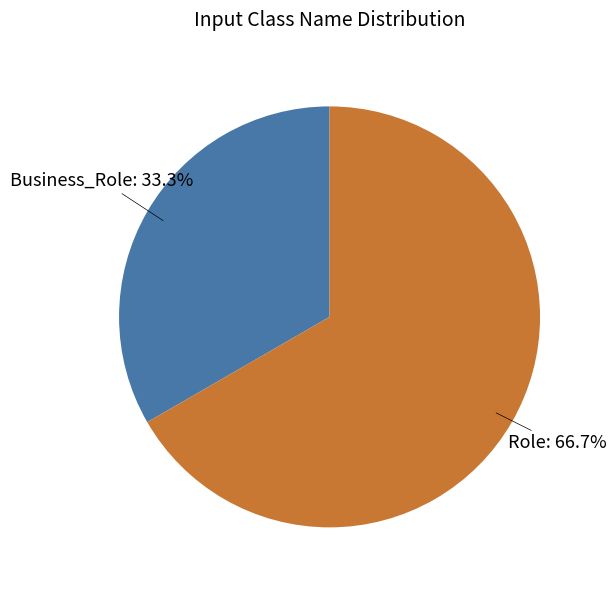

Rank the categories by value from highest to lowest.

Role, Business_Role